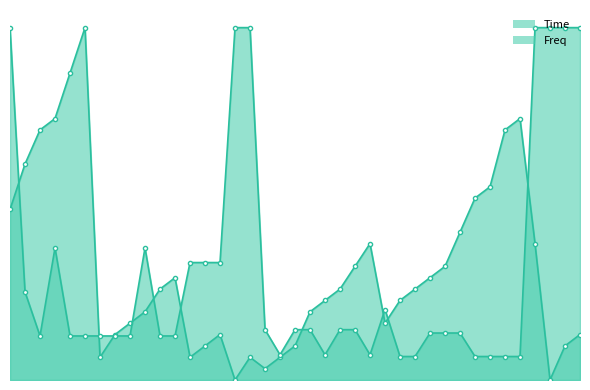

Is the value of Time at 12 greater than the value of Freq at 8?

No